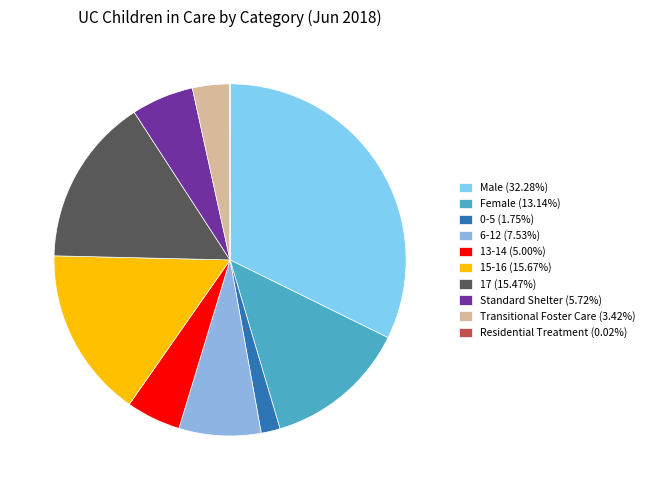

What is the change in value from 17 to Standard Shelter?

-2547